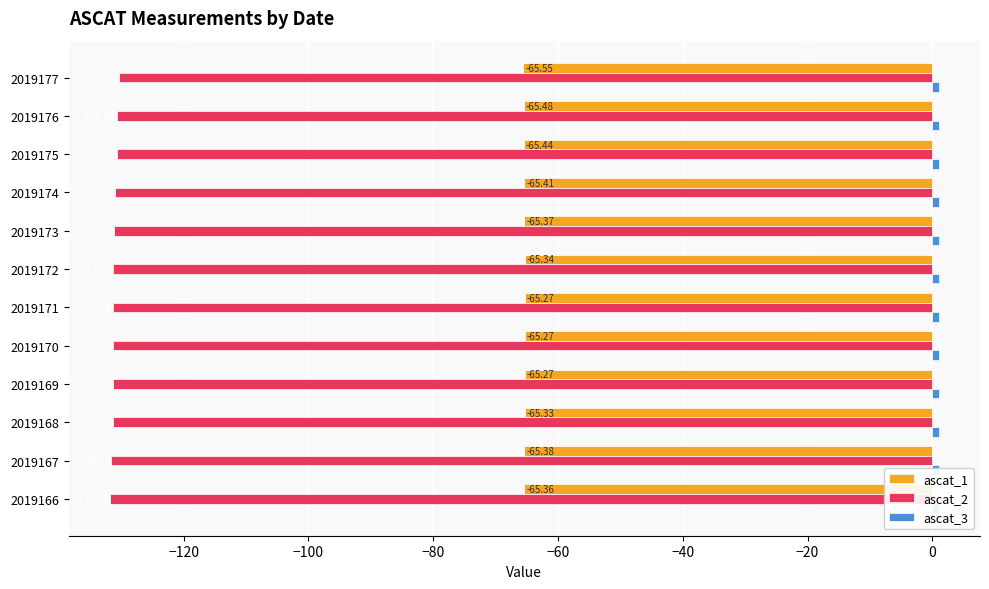

What are all the series names shown in the legend?

ascat_1, ascat_2, ascat_3